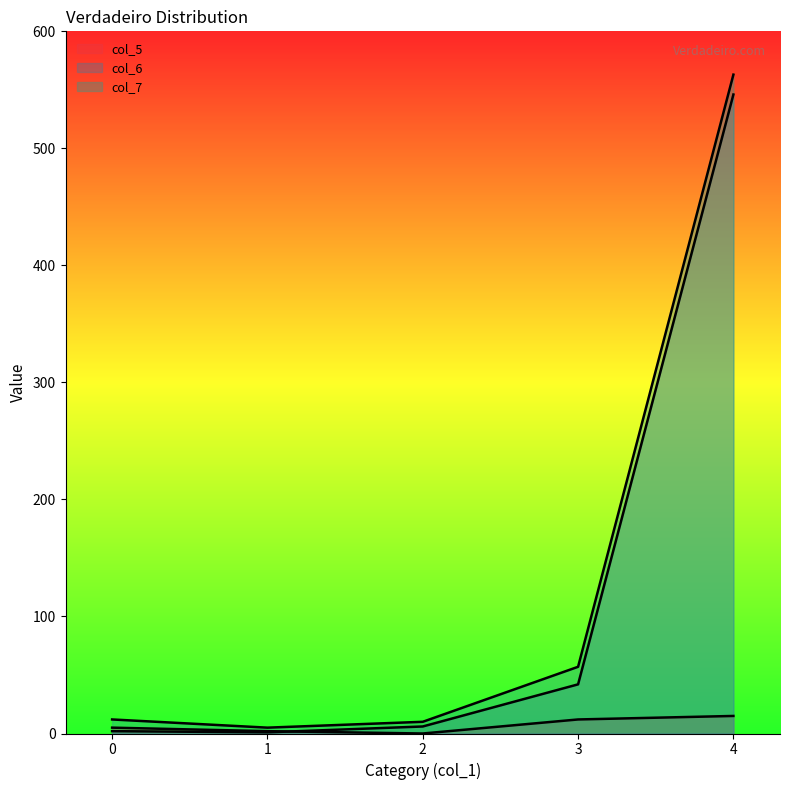

True or false: col_7 and col_5 cross at least once.

False